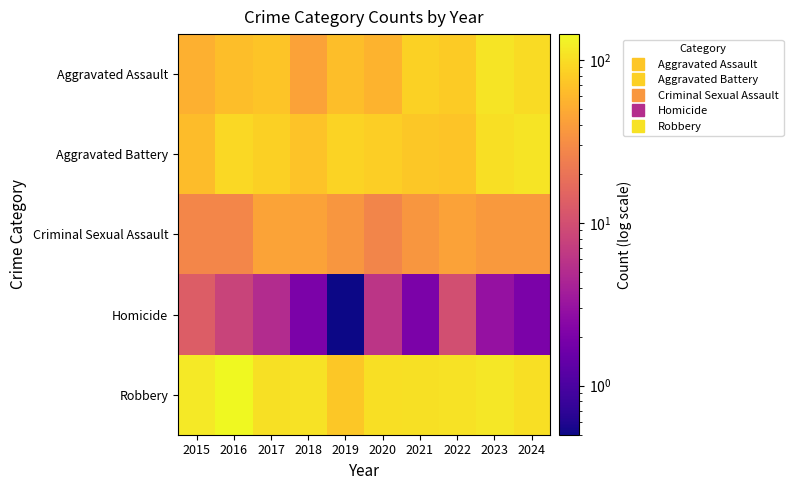

Which has a higher value, 2021 or 2019?

2021